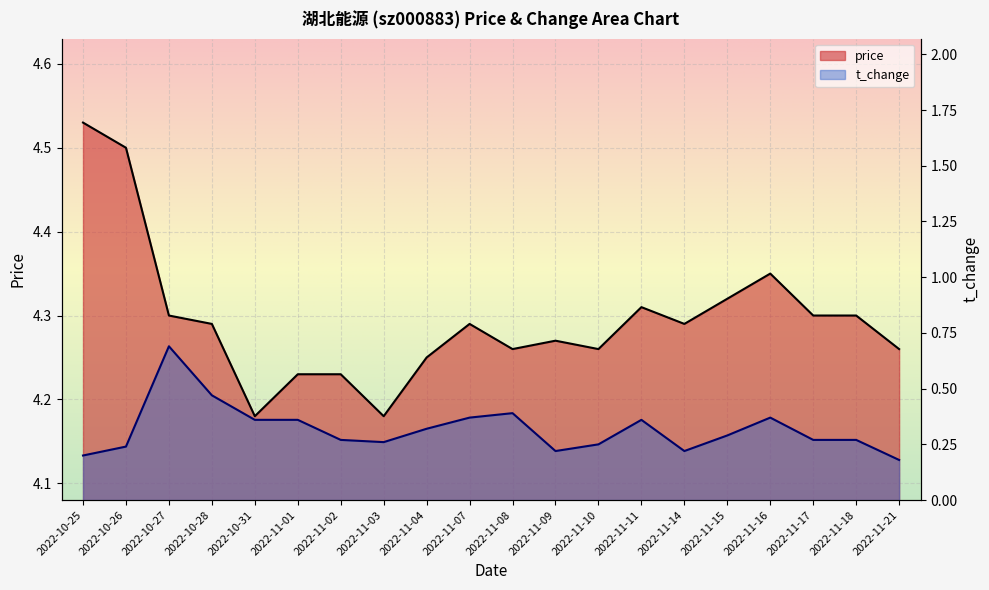

List the series in order of their peak value, highest first.

price, t_change